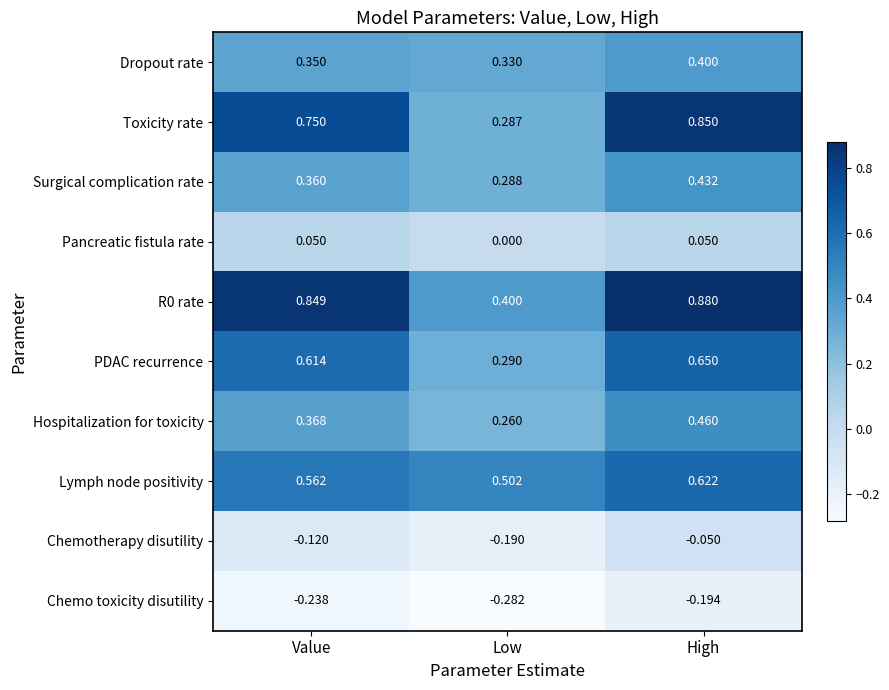

At how many categories does at least one series exceed 0?

3